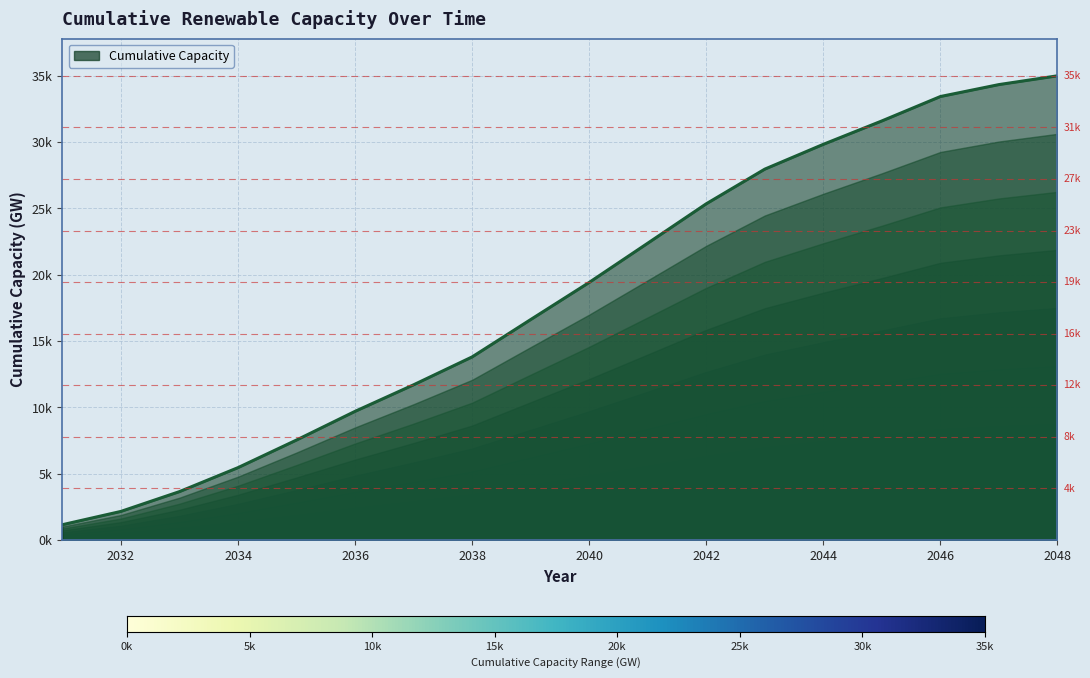

What is the sum of all values?

331090.5